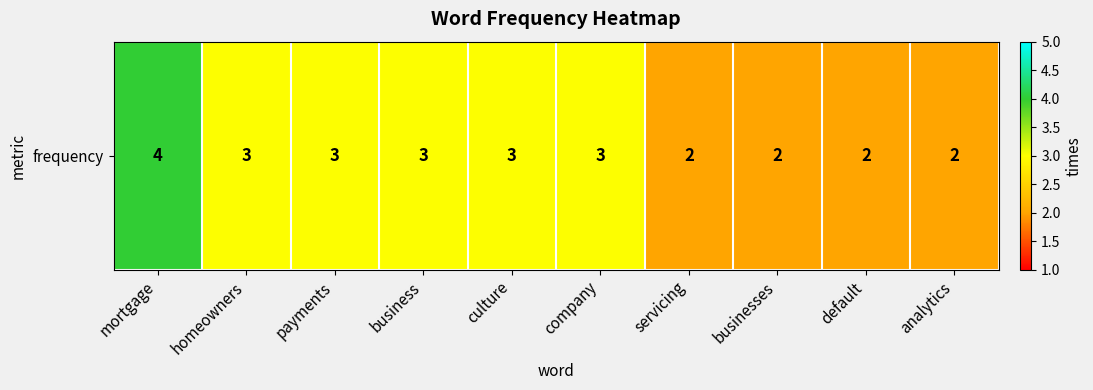

What is the change in value from homeowners to default?

-1